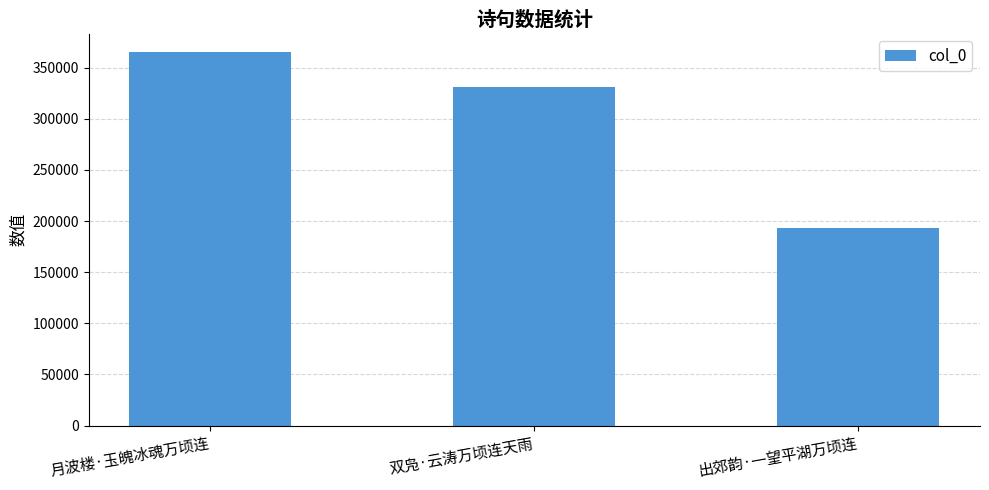

Which label corresponds to the largest value in the chart?

月波楼·玉魄冰魂万顷连